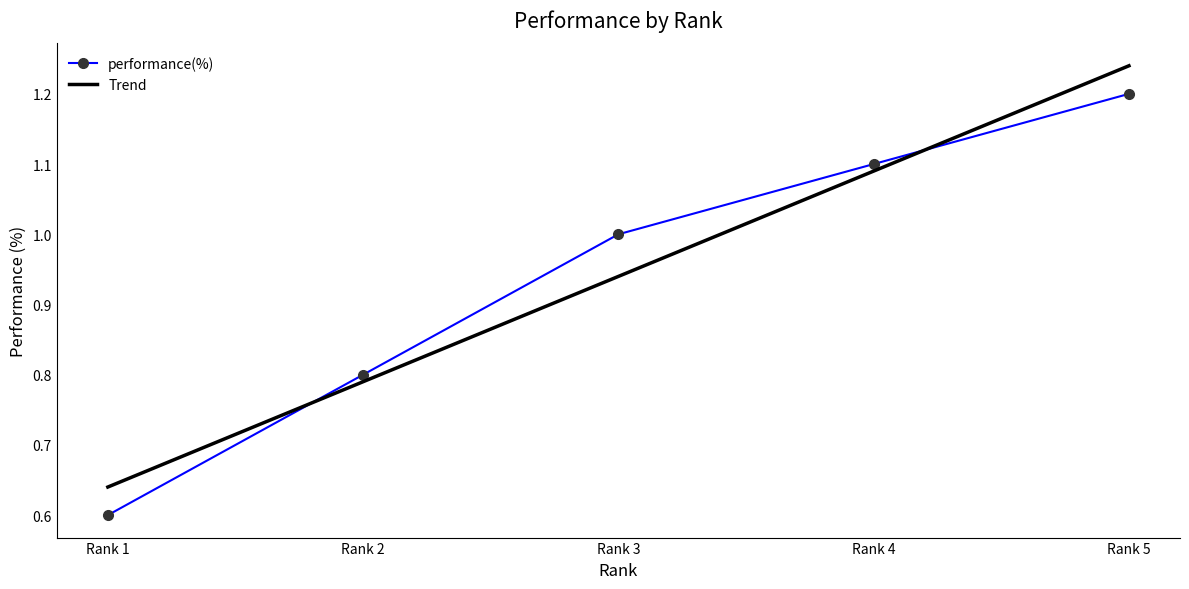

Read the value at Rank 4.

1.1